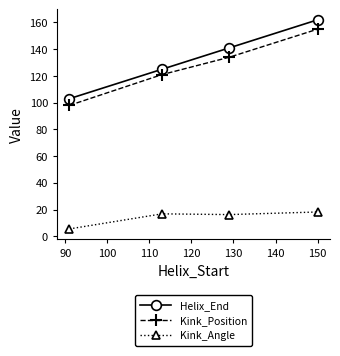

What is the average value of the Kink_Angle series?

14.2